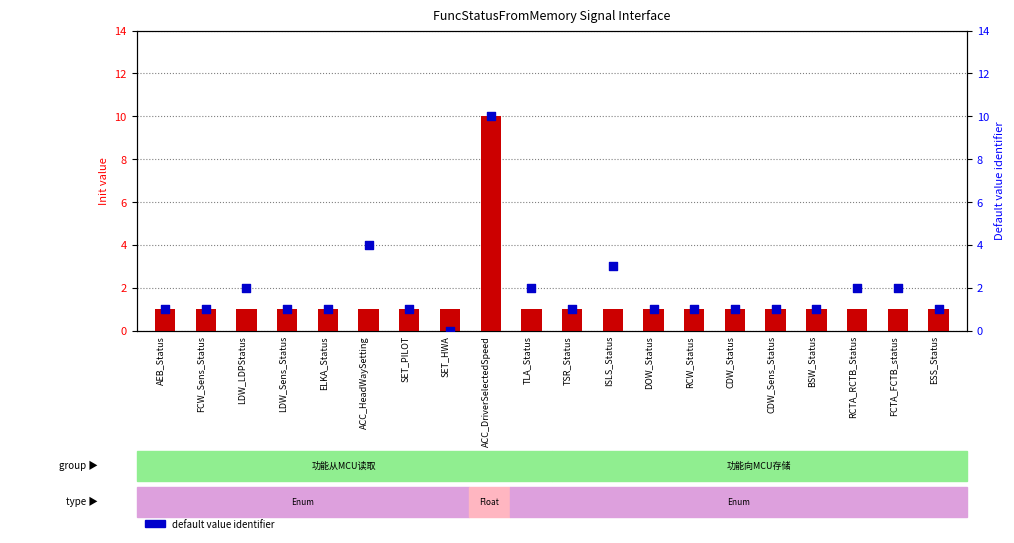

At how many categories does at least one series exceed 8?

1